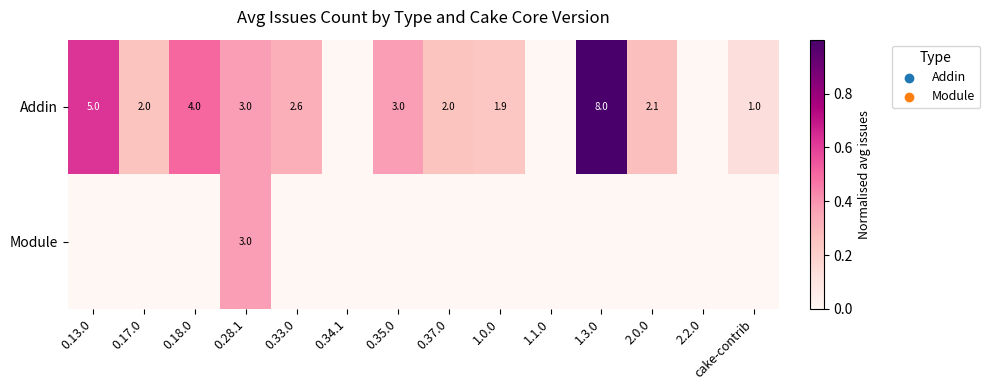

The value of Addin at 0.17.0 is 0.4. True or false?

False